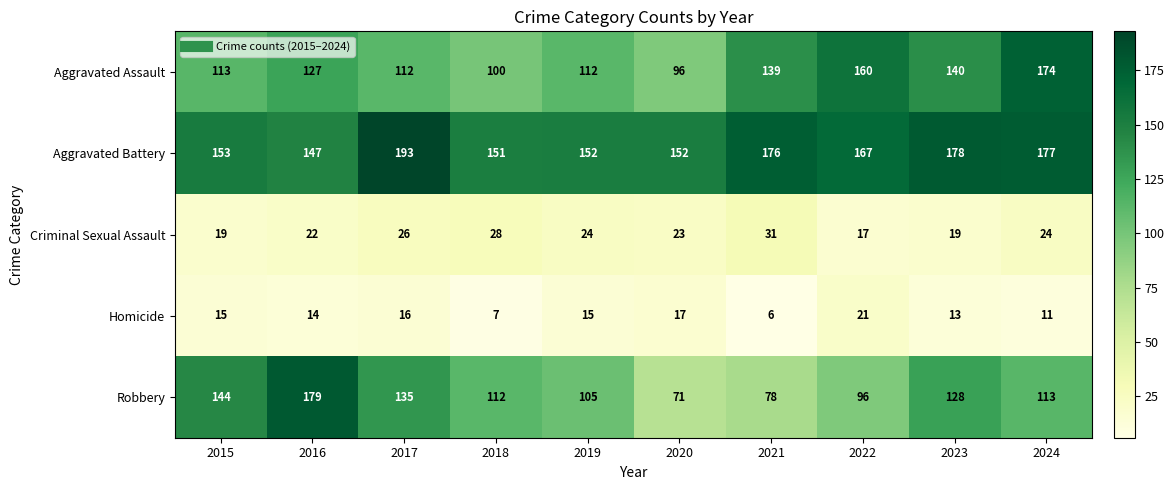

What is the spread (max minus min) of values at 2017?

177